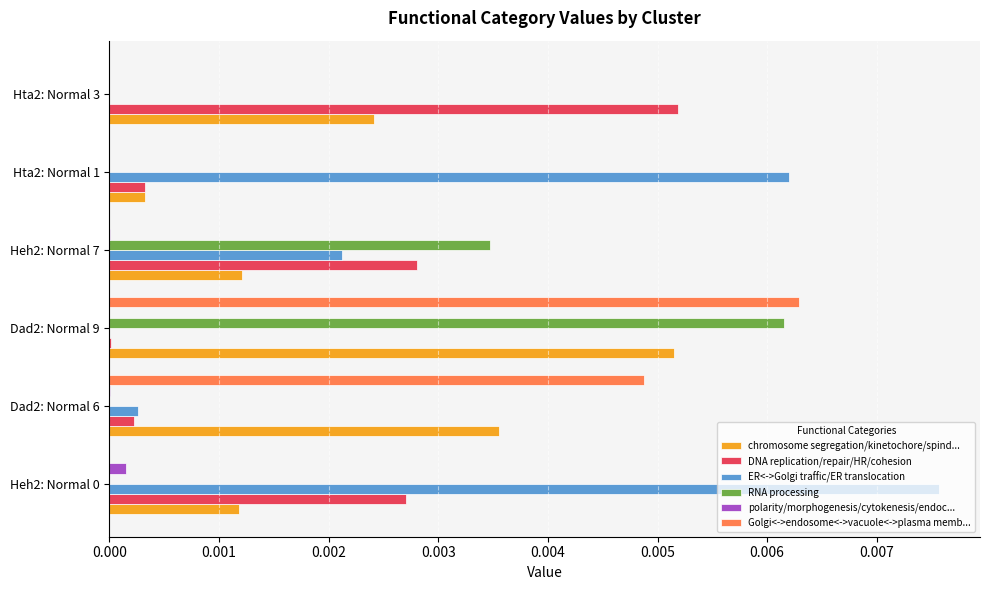

At which category is the sum across all series the highest?

Dad2: Normal 9